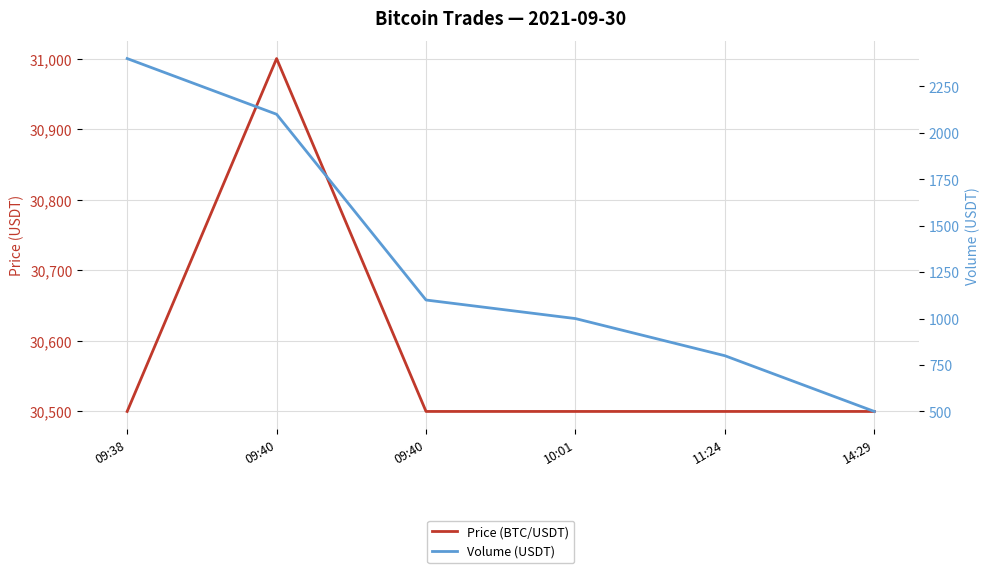

What is the label of the 1st point from the left?

09:38